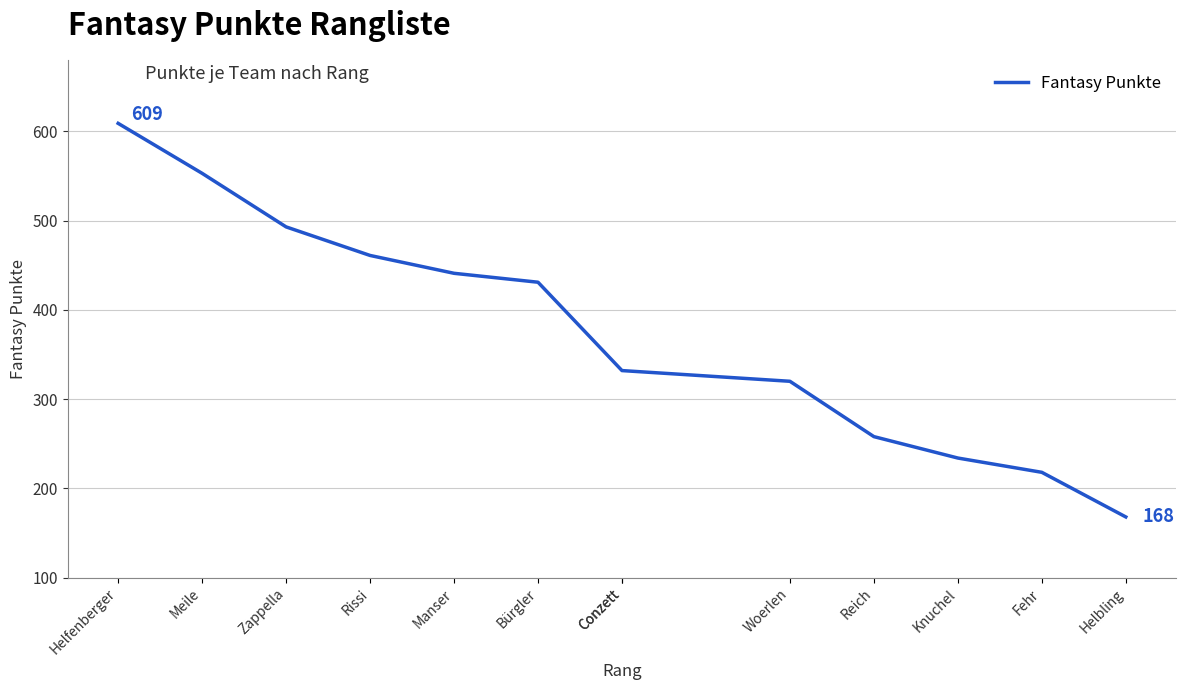

What is the difference between the values at Helbling and Helfenberger?

441